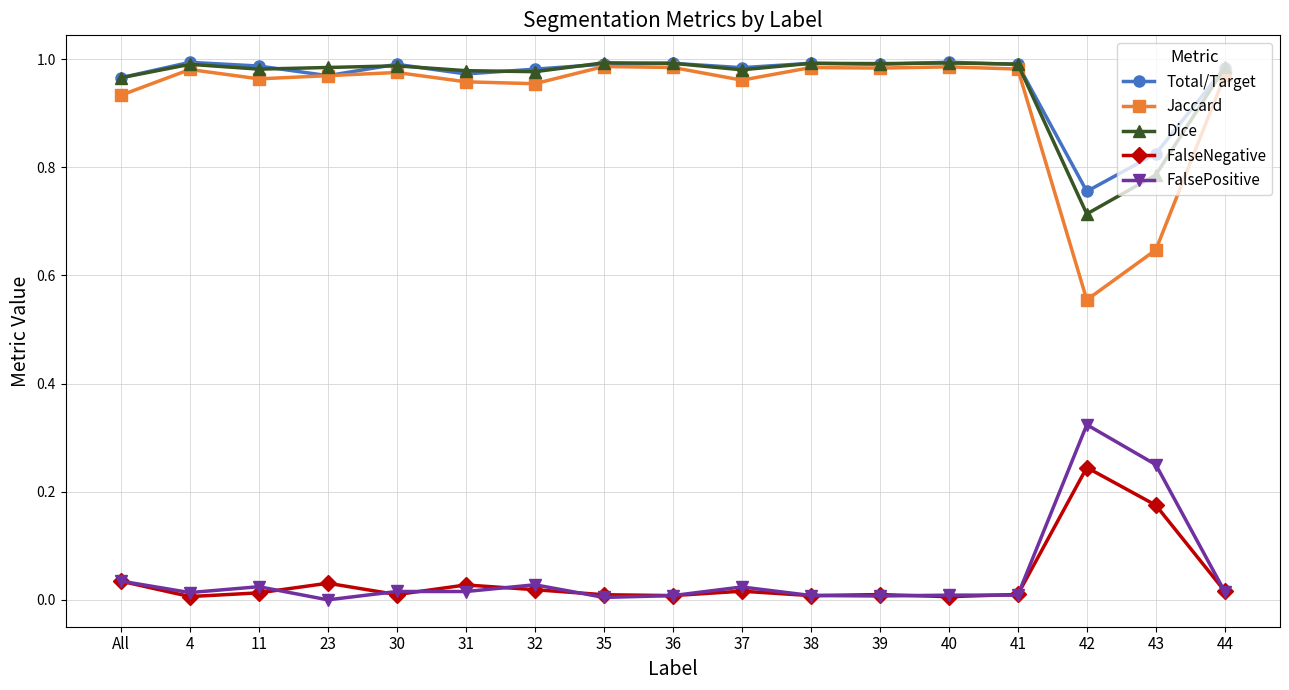

Which series changed the most between 31 and 43?

Jaccard